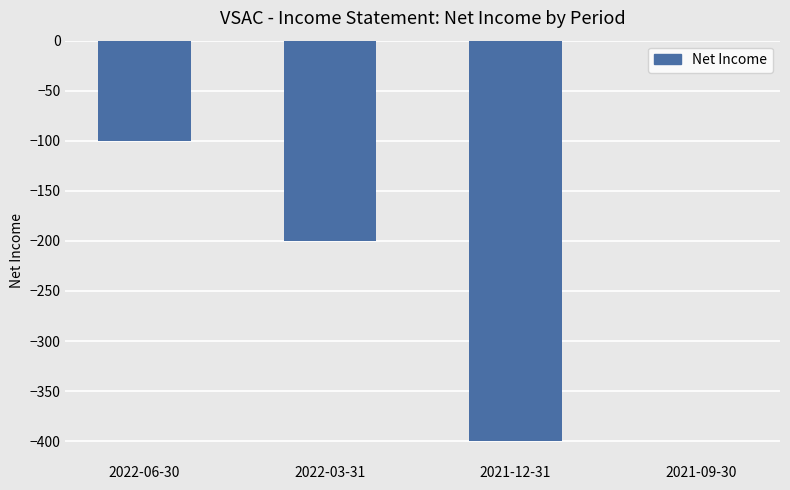

What is the change in value from 2021-12-31 to 2021-09-30?

+400